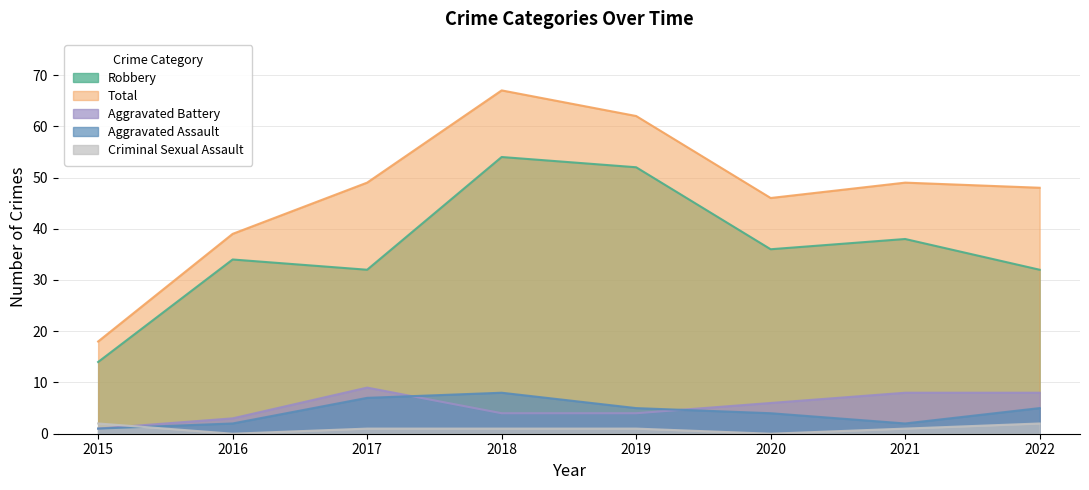

What is the sum of the Robbery values at 2020 and 2016?

70